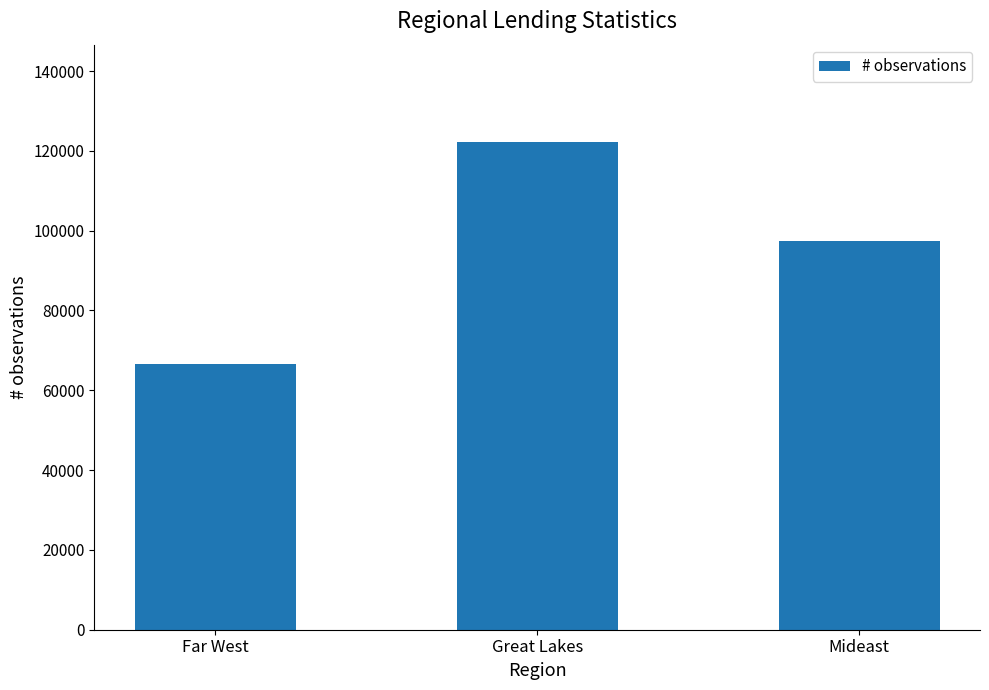

What is the label of the 1st bar from the right?

Mideast